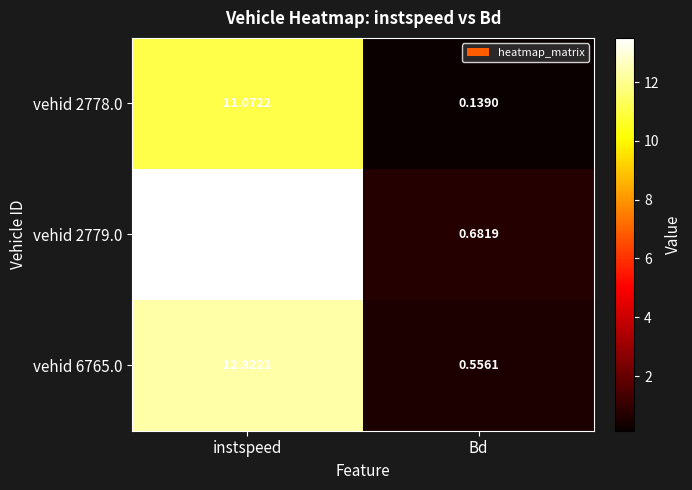

At which label is vehid 2778.0 closest to 5?

Bd